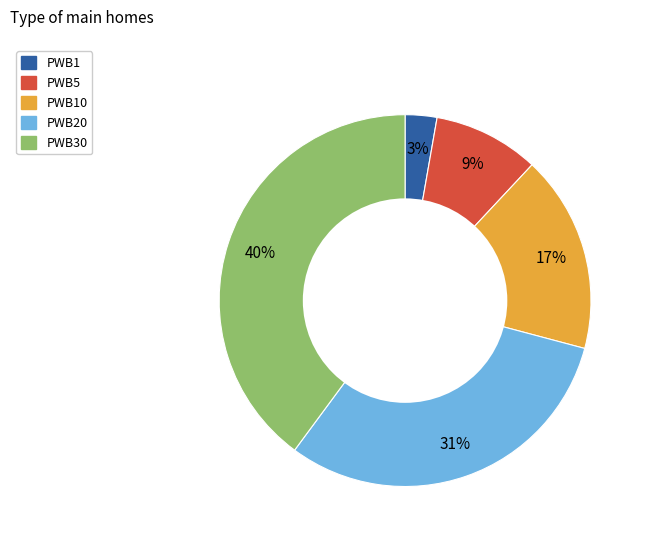

To the nearest percent, what is the average slice percentage?

20%